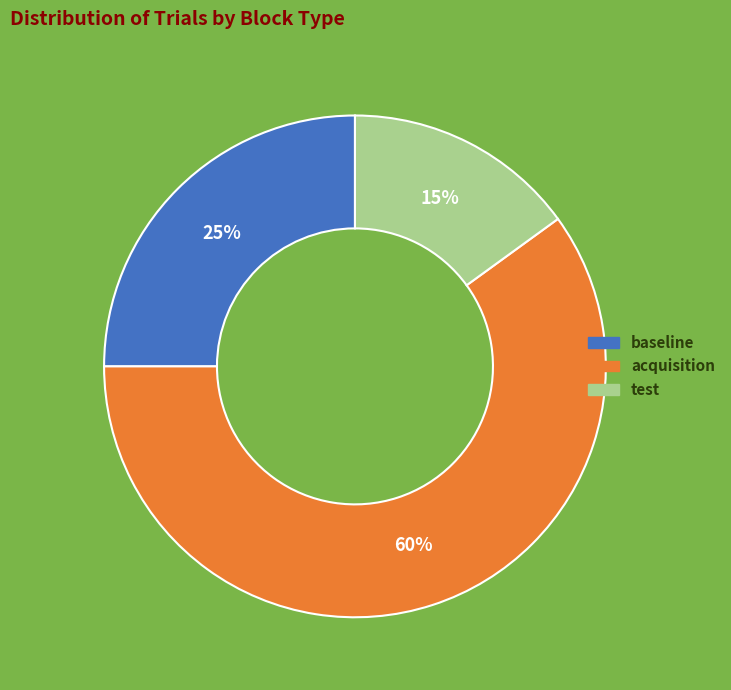

Rank the categories by value from lowest to highest.

test, baseline, acquisition